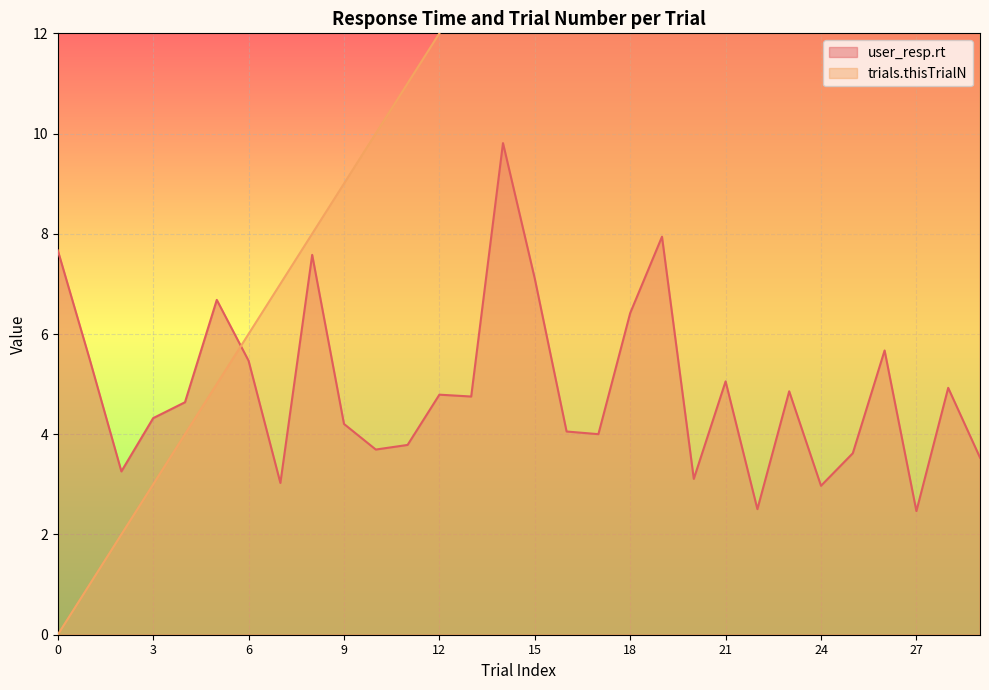

Reading left to right, what are all the values shown in this chart?

user_resp.rt: 0=7.7	1=5.5	2=3.3	3=4.3	4=4.6	5=6.7	6=5.5	7=3.0	8=7.6	9=4.2	10=3.7	11=3.8	12=4.8	13=4.8	14=9.8	15=7.1	16=4.1	17=4.0	18=6.4	19=7.9	20=3.1	21=5.1	22=2.5	23=4.9	24=3.0	25=3.6	26=5.7	27=2.5	28=4.9	29=3.5
trials.thisTrialN: 0=0.0	1=1.0	2=2.0	3=3.0	4=4.0	5=5.0	6=6.0	7=7.0	8=8.0	9=9.0	10=10.0	11=11.0	12=12.0	13=13.0	14=14.0	15=15.0	16=16.0	17=17.0	18=18.0	19=19.0	20=20.0	21=21.0	22=22.0	23=23.0	24=24.0	25=25.0	26=26.0	27=27.0	28=28.0	29=29.0